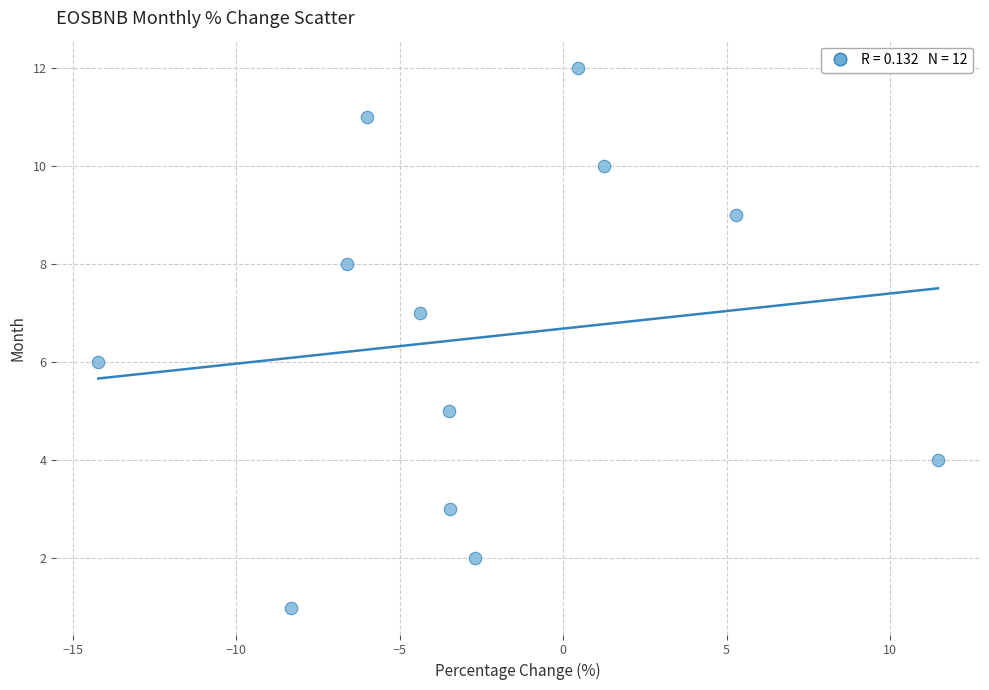

What is the range of Y values (max minus min)?

11